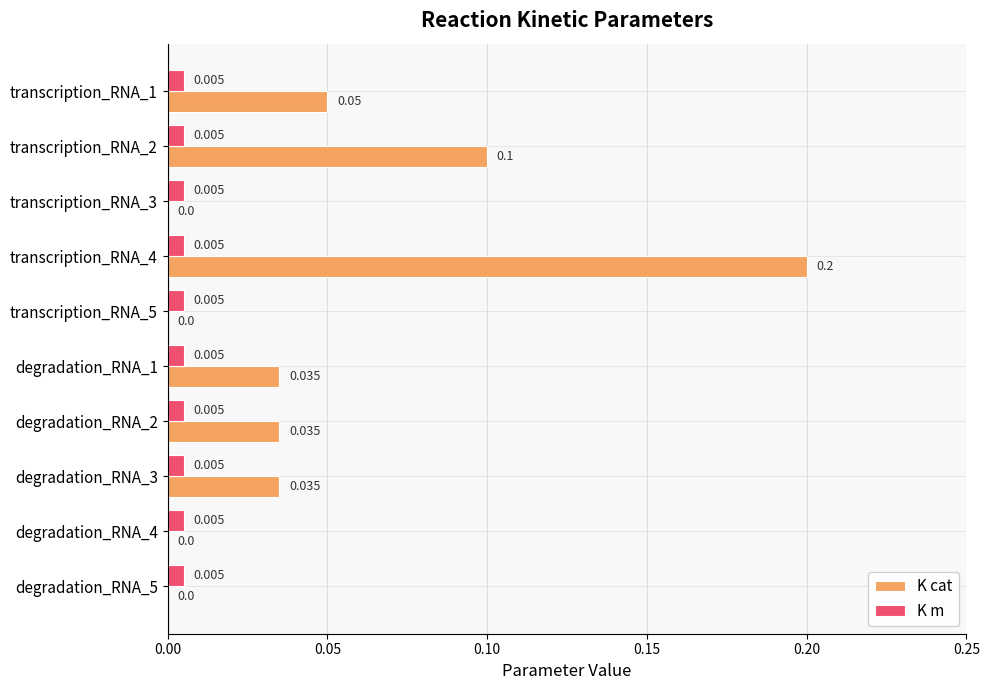

Is the value of K cat at degradation_RNA_5 greater than the value of K m at transcription_RNA_3?

No